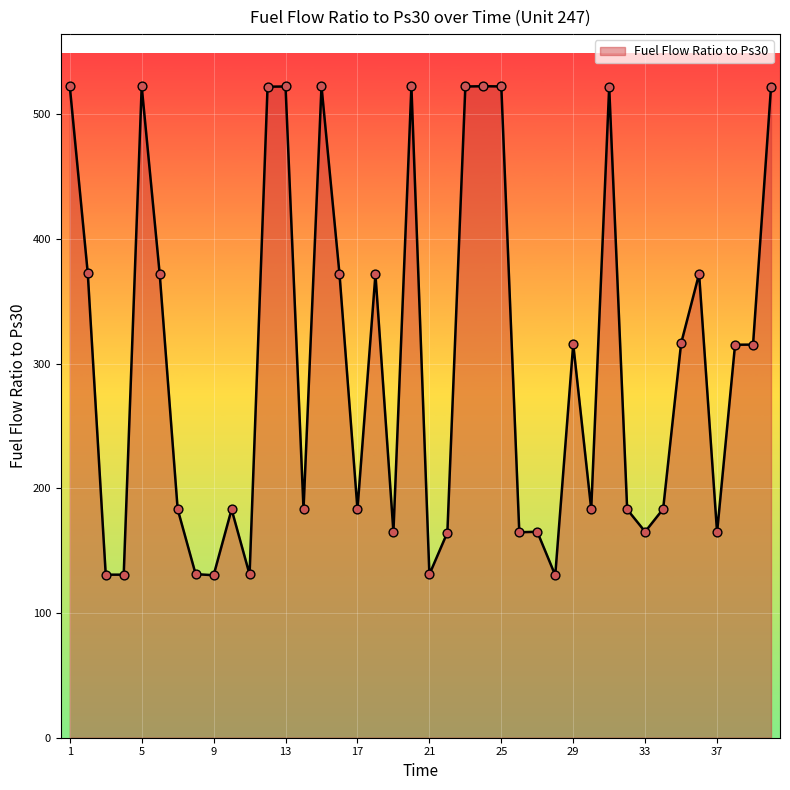

What is the smallest value displayed?

130.3